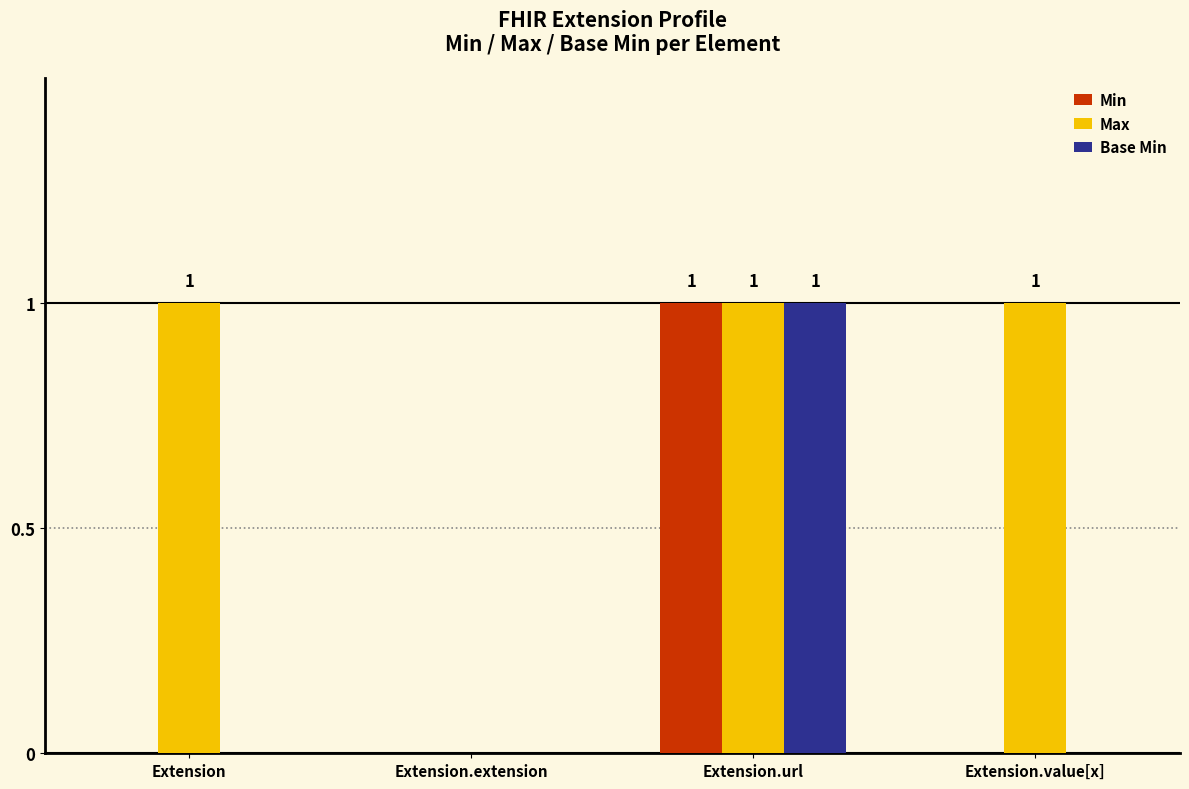

The value of Min at Extension is 0. True or false?

True